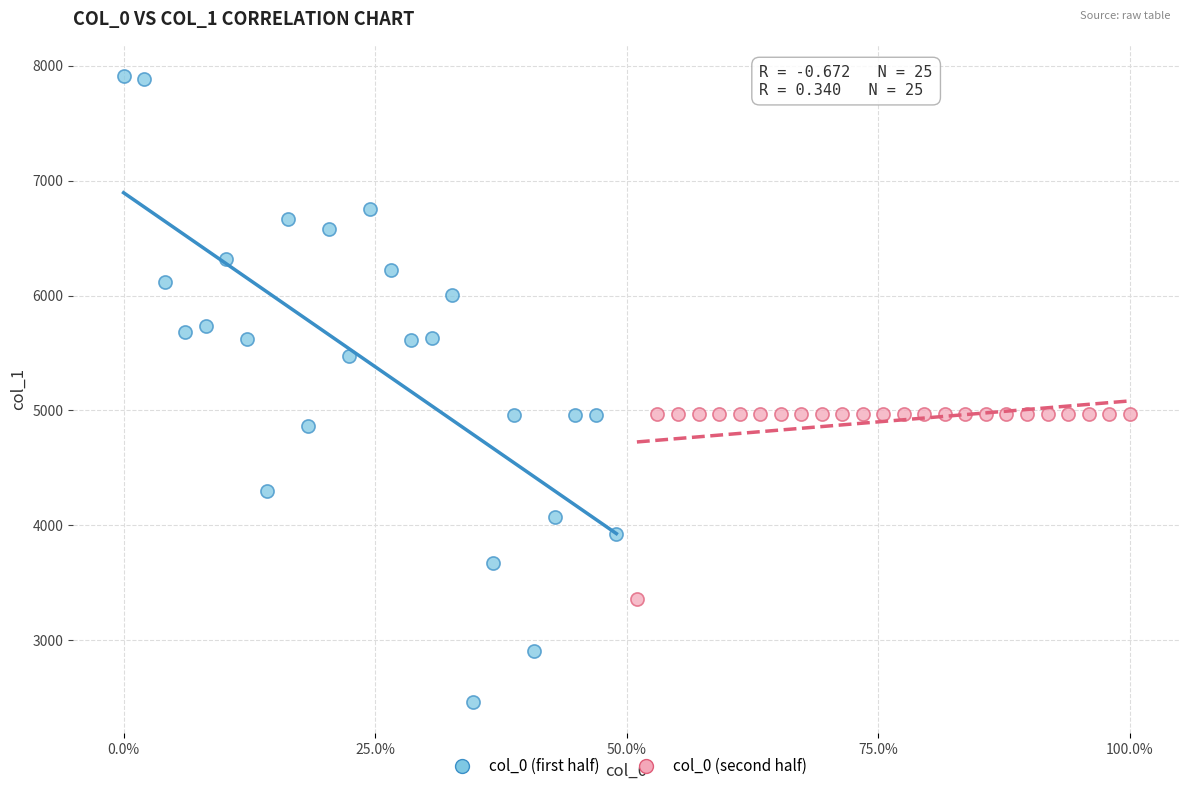

Which series has the largest Y range (max minus min)?

col_0 (first half)